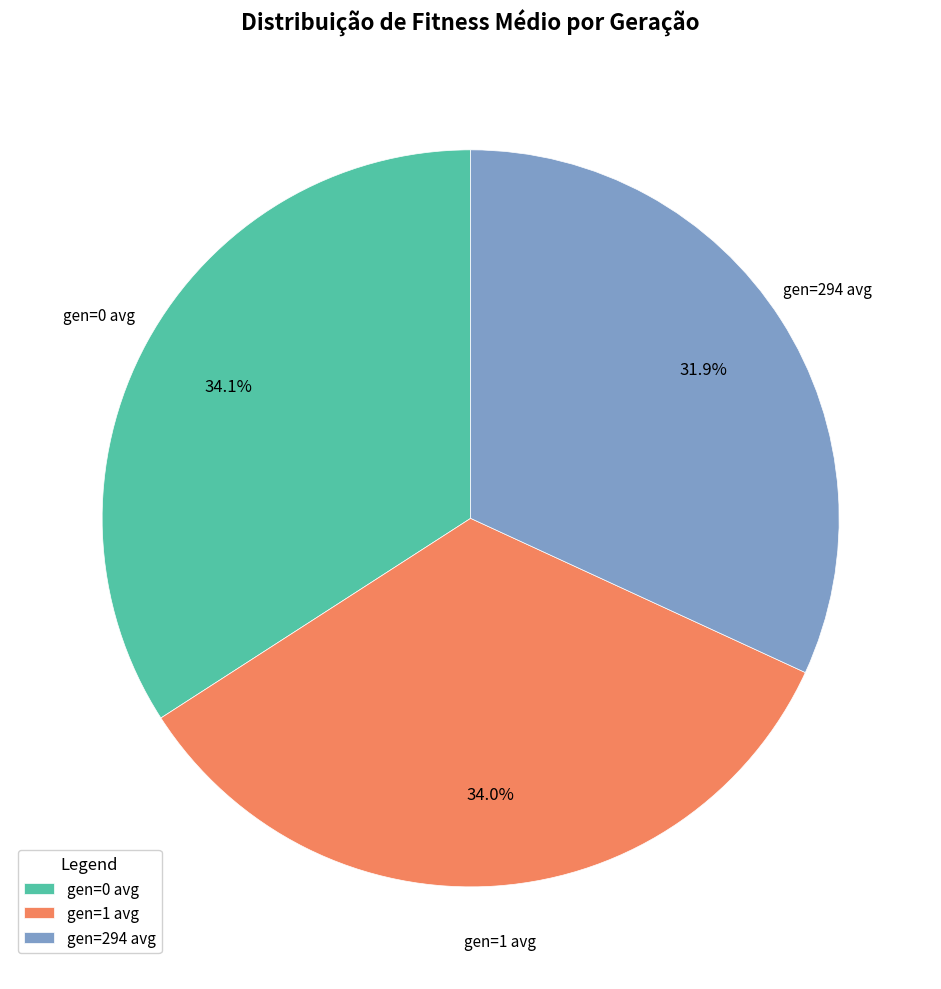

Is there a majority slice in this chart?

No